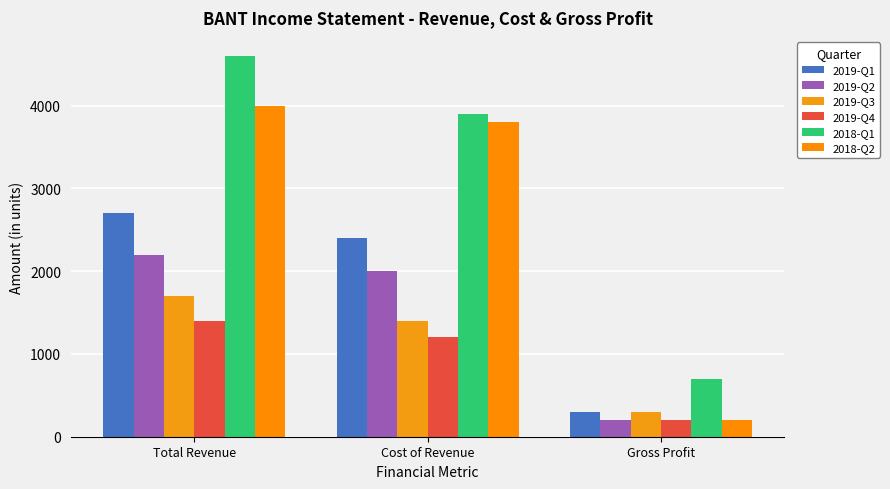

Where is 2018-Q1 nearest to the value 2650?

Cost of Revenue